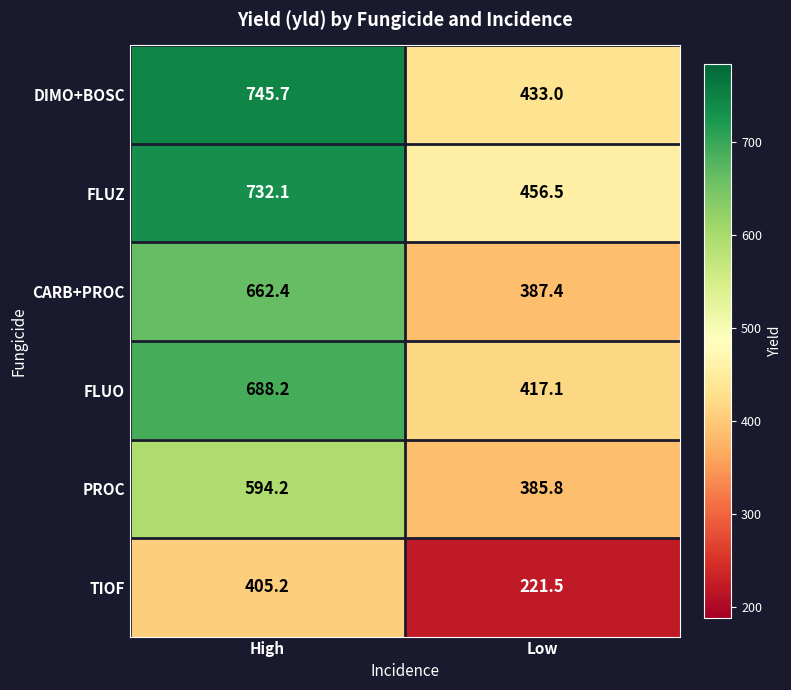

What is the average value of the DIMO+BOSC series?

589.4